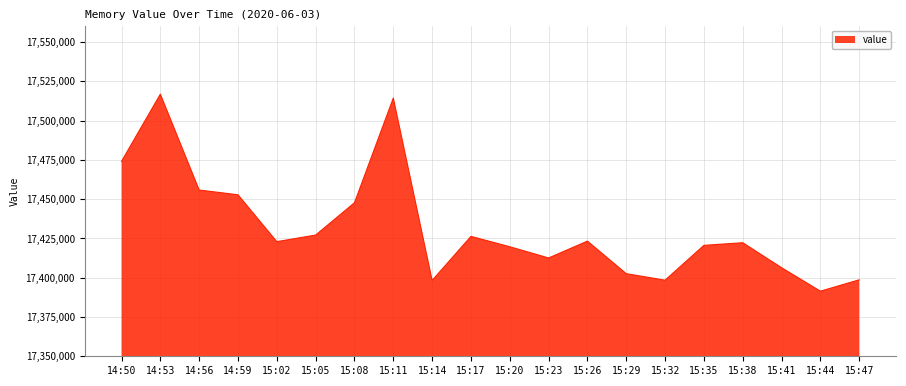

What is the difference between the second highest and second lowest values?

116036